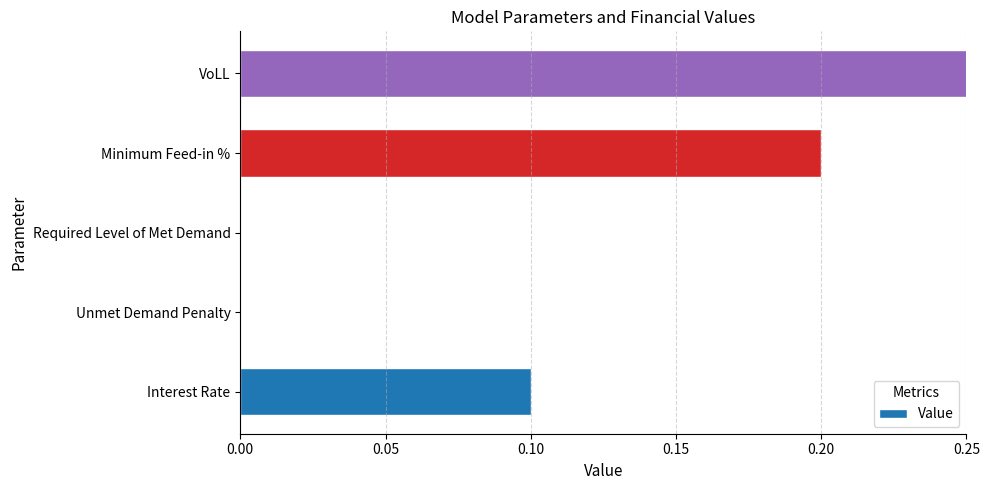

Reading left to right, what are all the values shown in this chart?

0.1	0.0	0.0	0.2	0.7